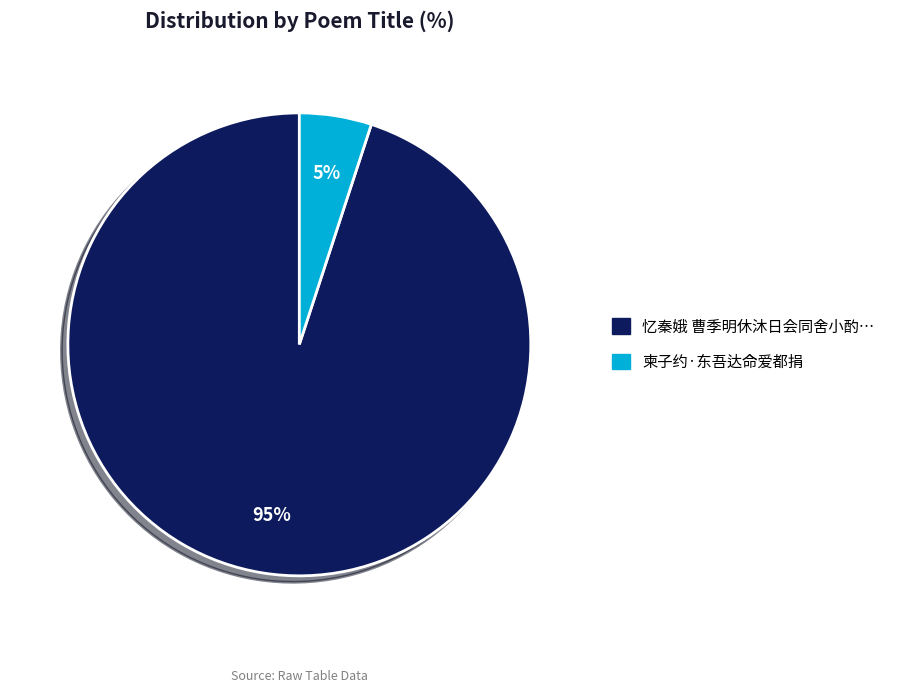

To the nearest percent, what is the average slice percentage?

50%